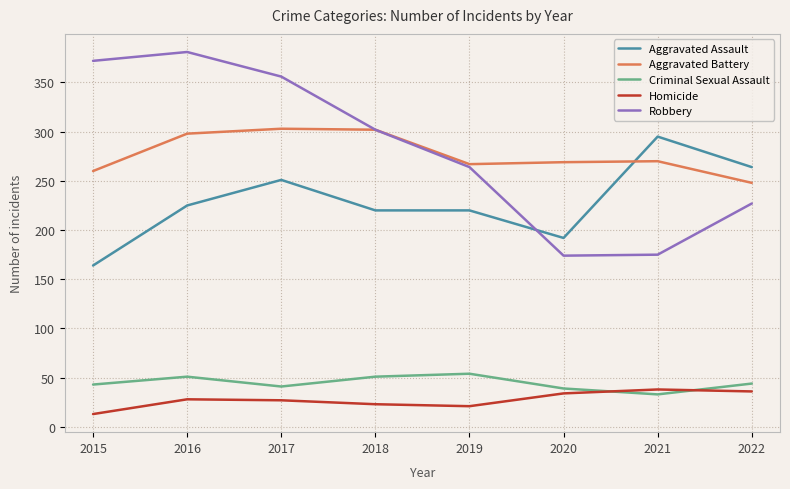

What is the minimum value for Aggravated Battery?

248